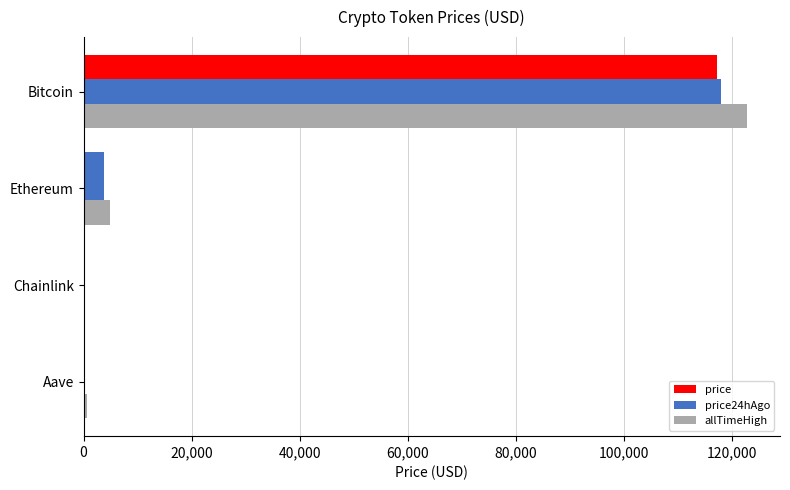

Count the number of categories in the chart.

4